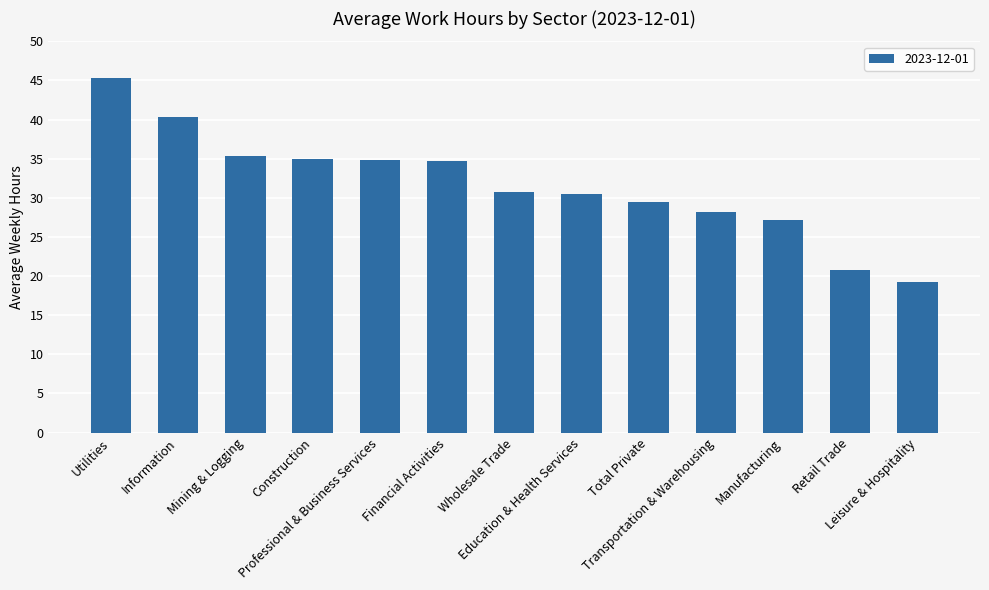

What is the value of the 2nd bar from the left?

40.4